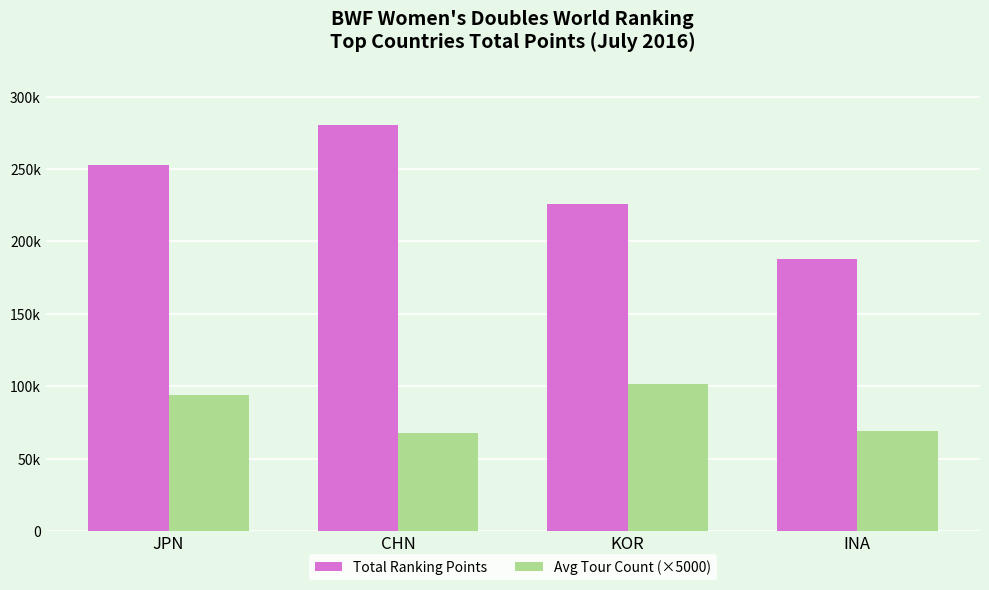

Does the chart contain any negative values?

No